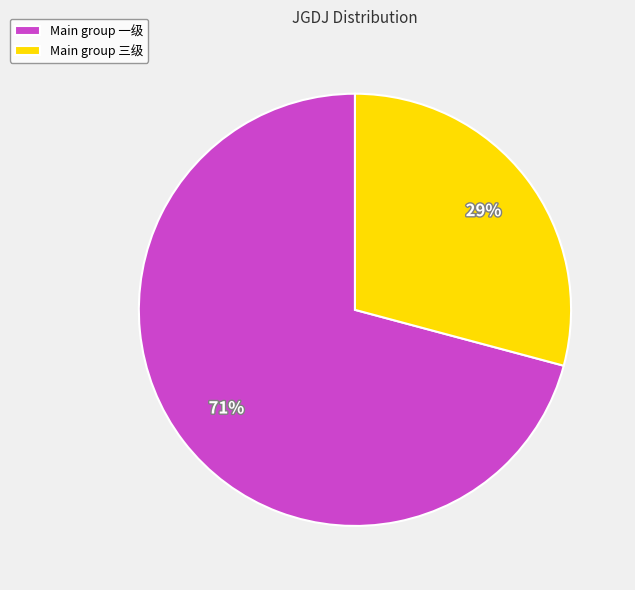

Which slice is the smallest?

Main group 三级